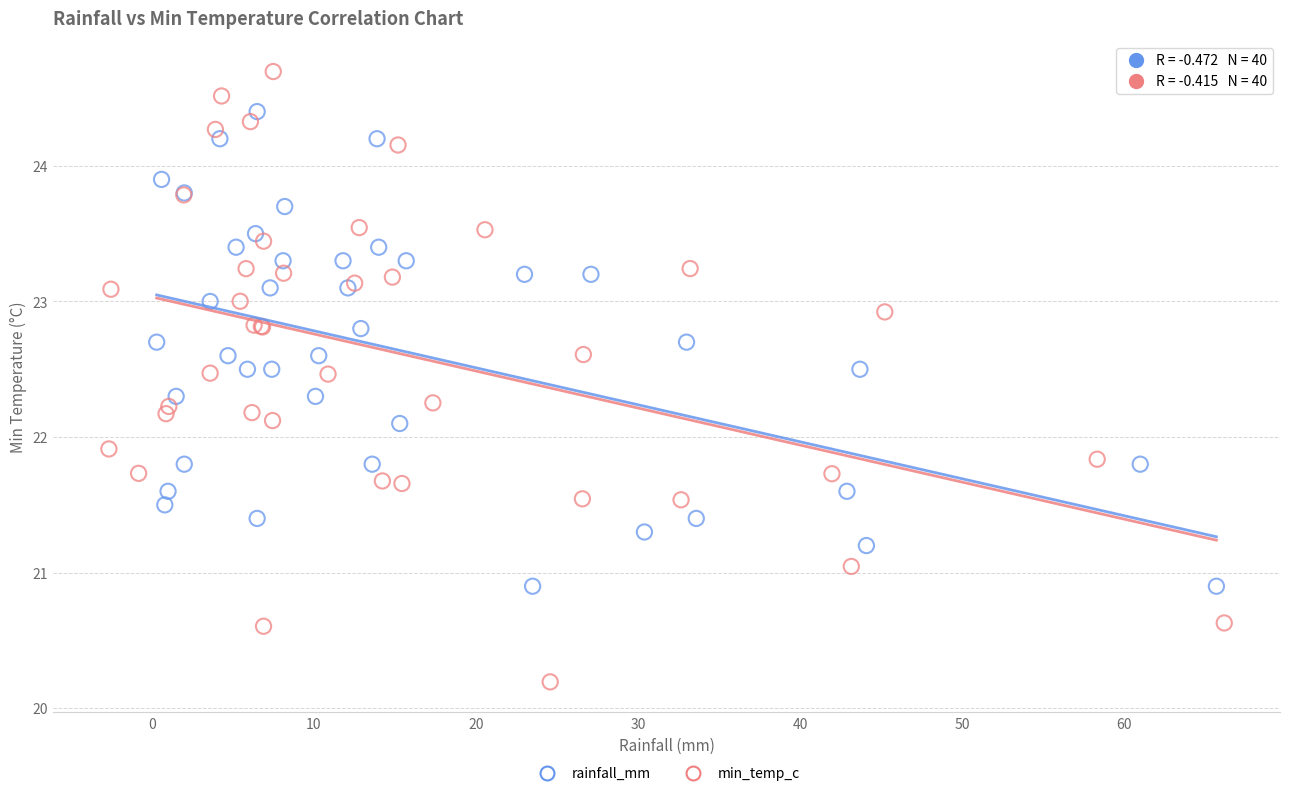

What are all the series names shown in the legend?

rainfall_mm, min_temp_c